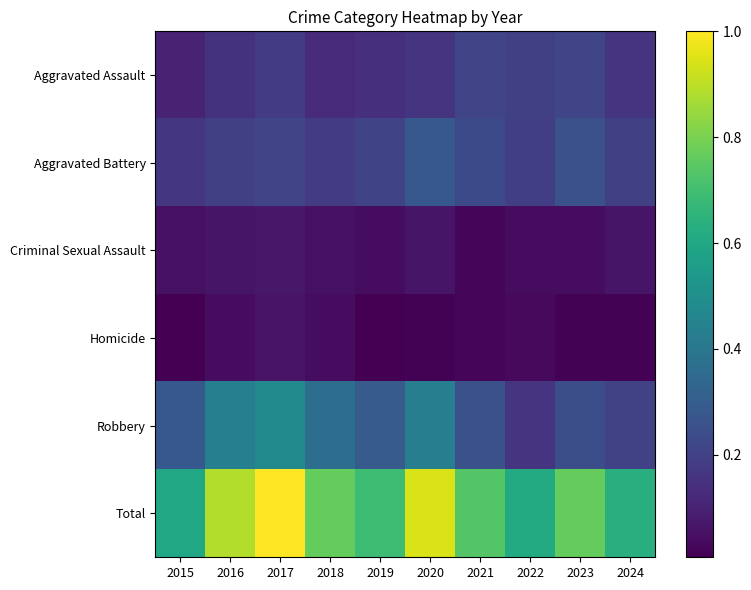

What is the total value across all series at 2015?

1.2